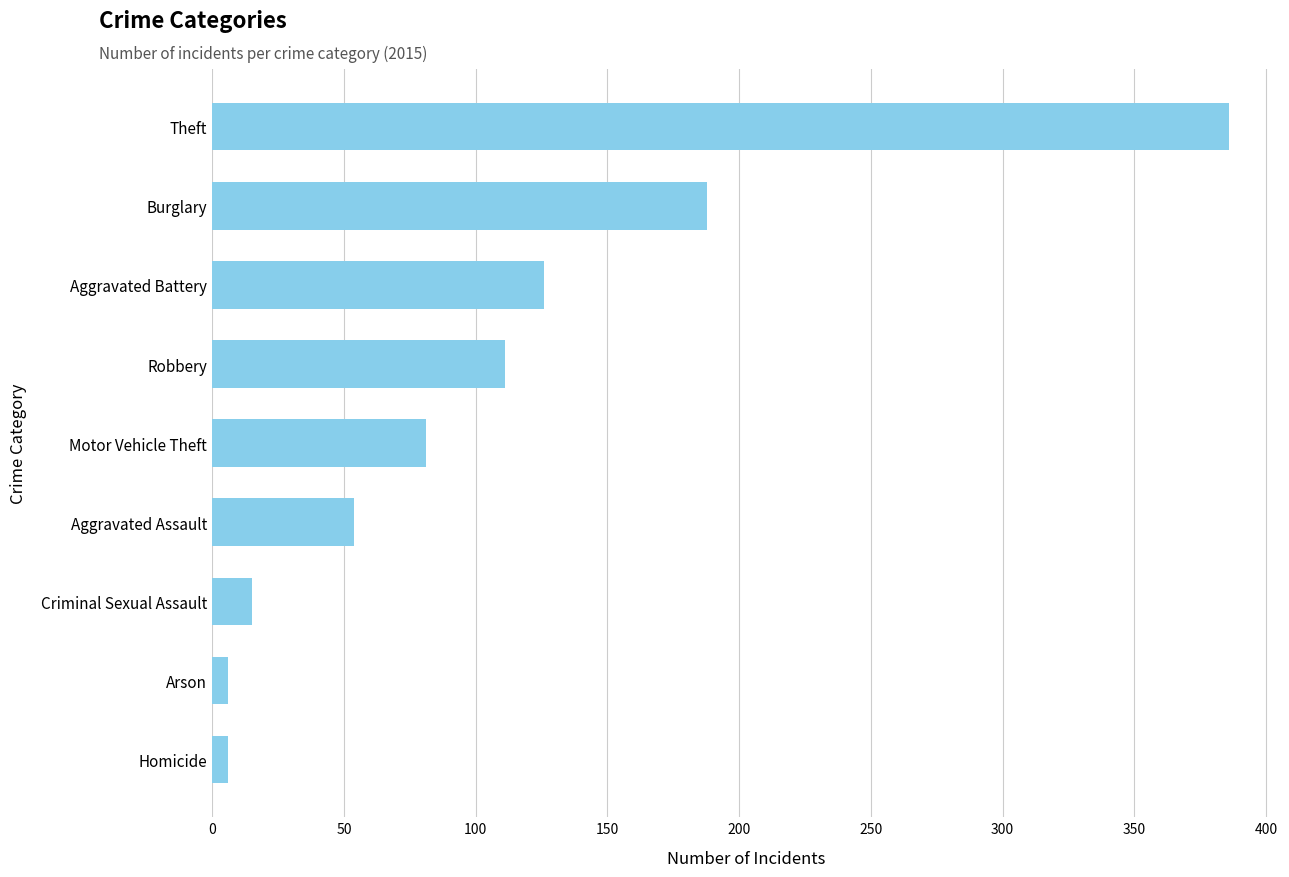

How many data points are less than 81?

4